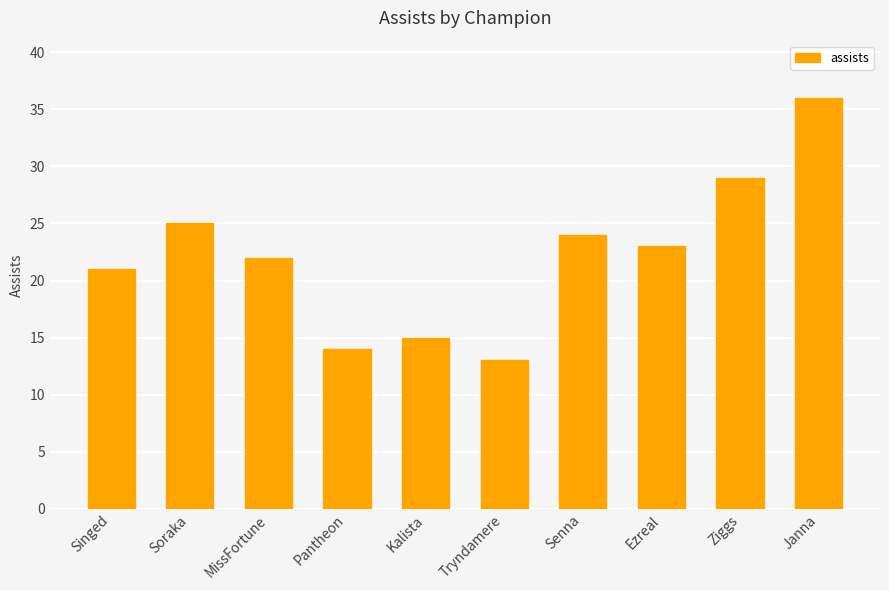

At which label is the value closest to 24?

Senna